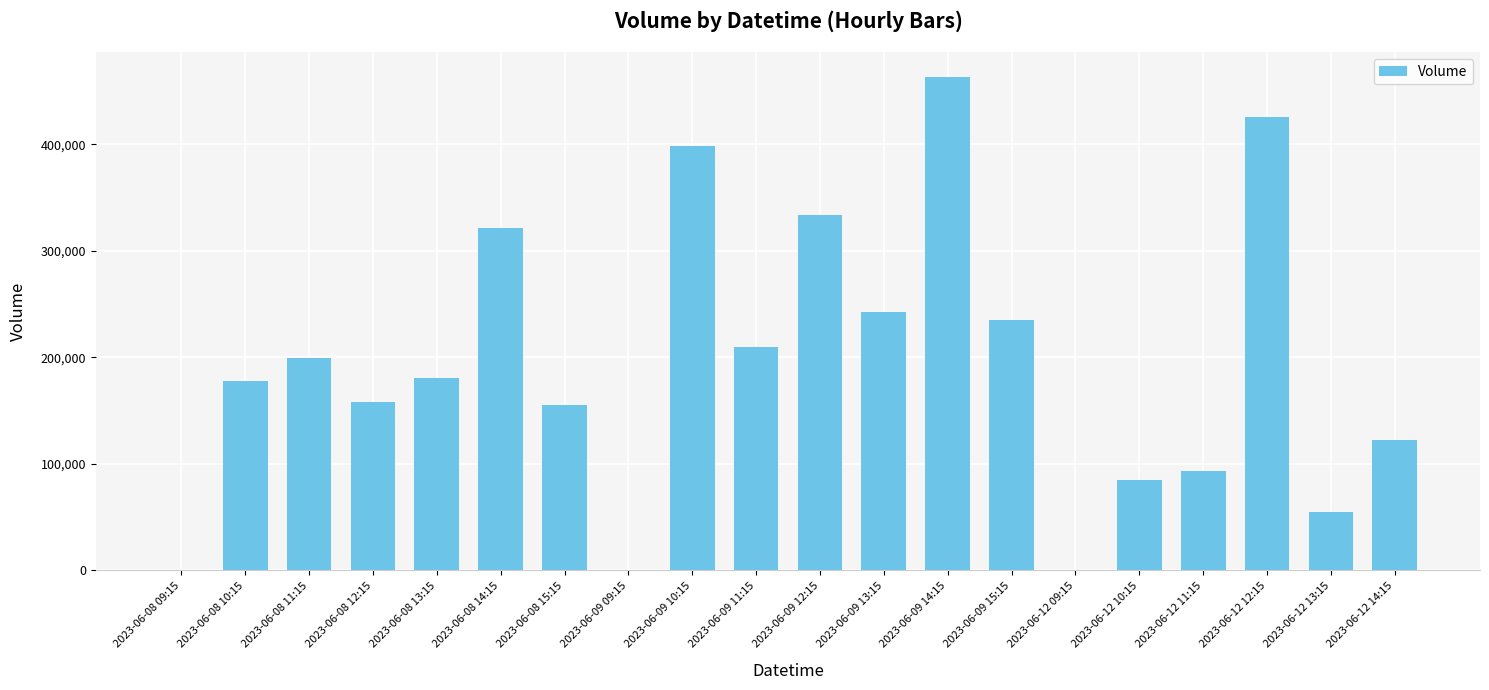

Does the chart contain stacked bars?

No